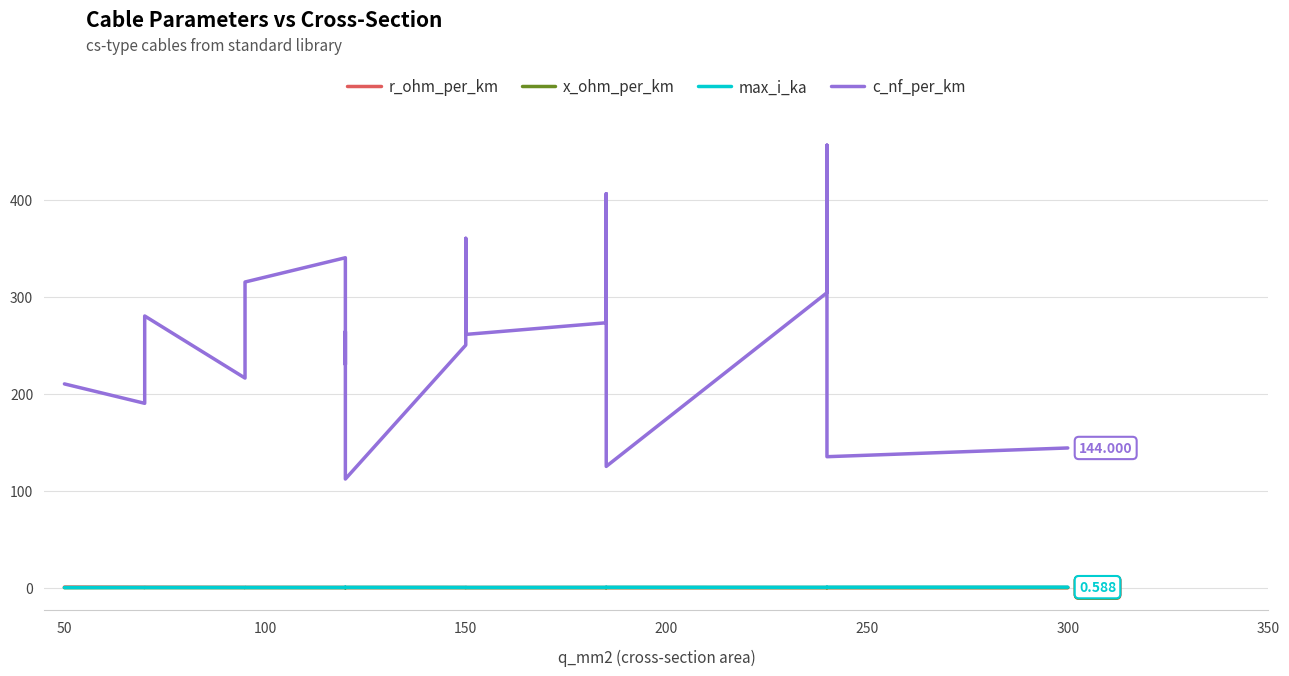

What is the average value of the x_ohm_per_km series?

0.1